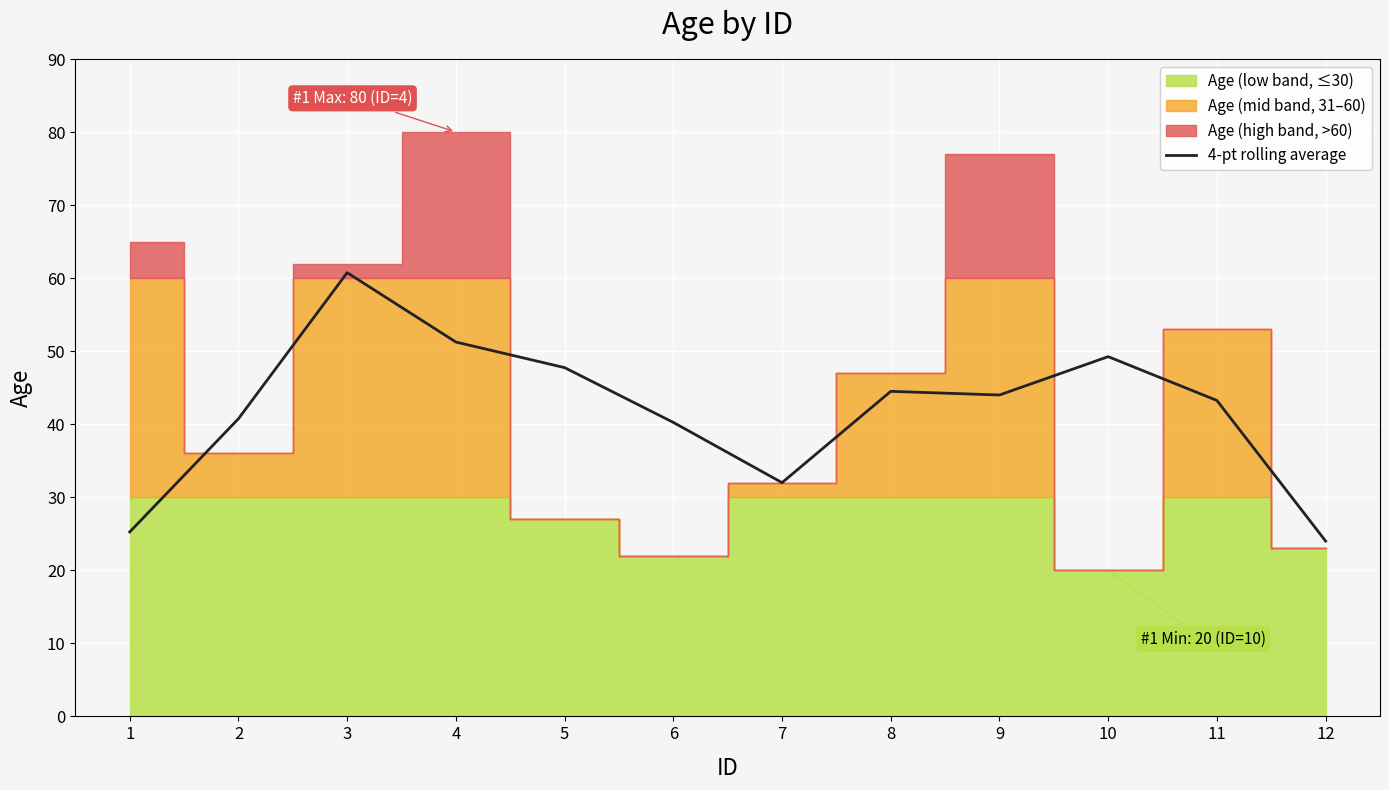

What is the greatest value displayed?

60.8